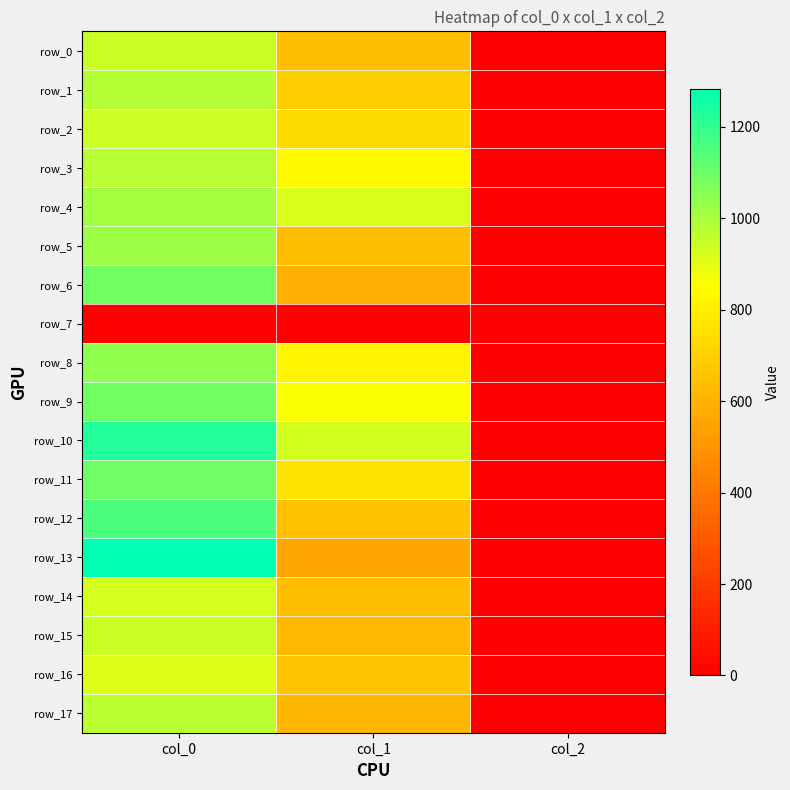

Reading left to right, list all the values displayed in this chart.

row_0: 943.3	641.2	2.0
row_1: 980.0	685.1	2.0
row_2: 940.0	739.1	2.0
row_3: 973.3	837.0	2.0
row_4: 1006.7	918.0	2.0
row_5: 1020.0	634.5	2.0
row_6: 1090.0	590.6	2.0
row_7: 0.0	0.0	0.0
row_8: 1040.0	823.5	2.0
row_9: 1090.0	860.6	2.0
row_10: 1226.7	928.1	2.0
row_11: 1093.3	762.8	2.0
row_12: 1156.7	651.4	2.0
row_13: 1283.3	556.9	2.0
row_14: 923.3	641.2	2.0
row_15: 946.7	621.0	2.0
row_16: 910.0	654.8	2.0
row_17: 970.0	614.2	2.0